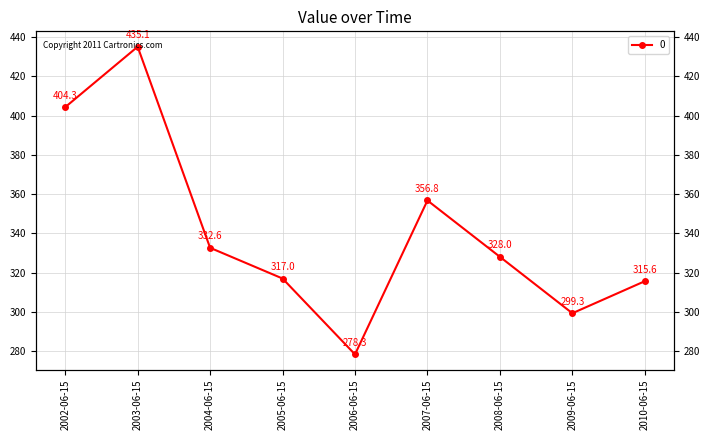

What is the sum of the values at 2010-06-15 and 2003-06-15?

750.7